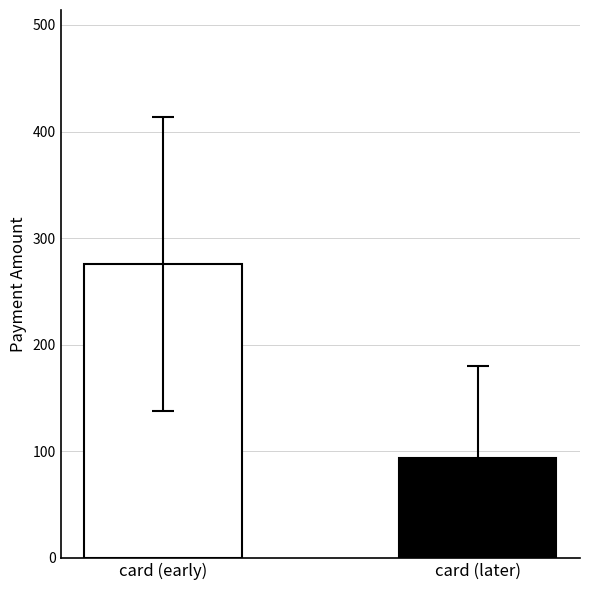

Approximately how many times larger is the value at card (later) compared to card (early)?

0.3